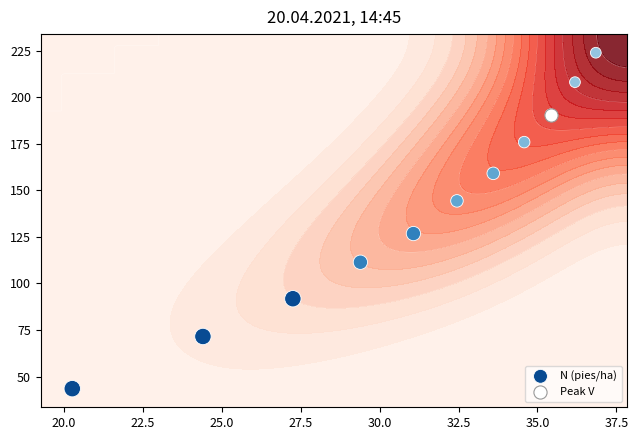

What is the sum of all values?

1547.1